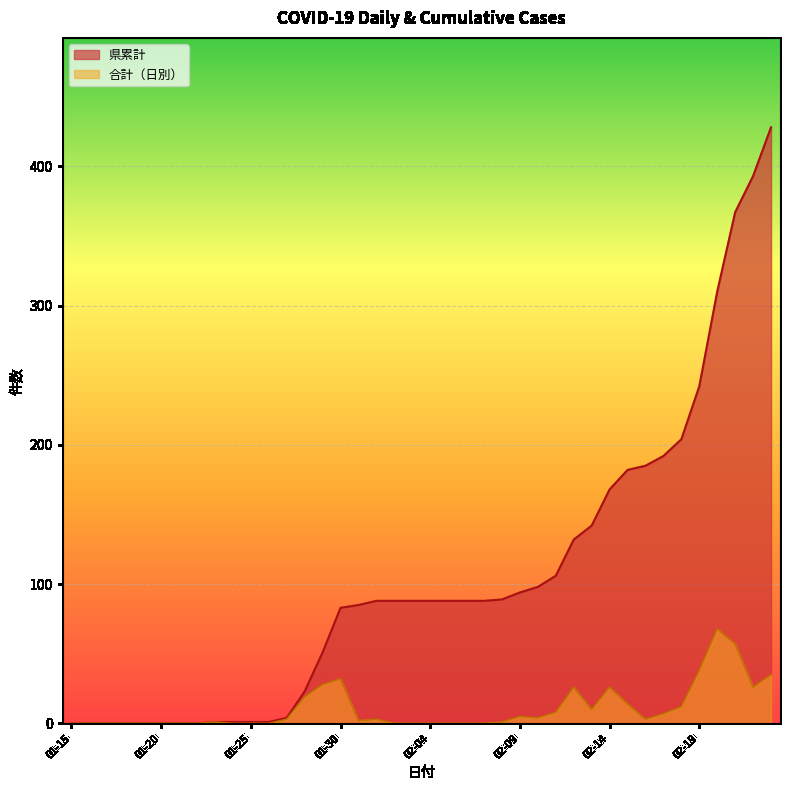

List the series in order of their peak value, highest first.

県累計, 合計（日別）